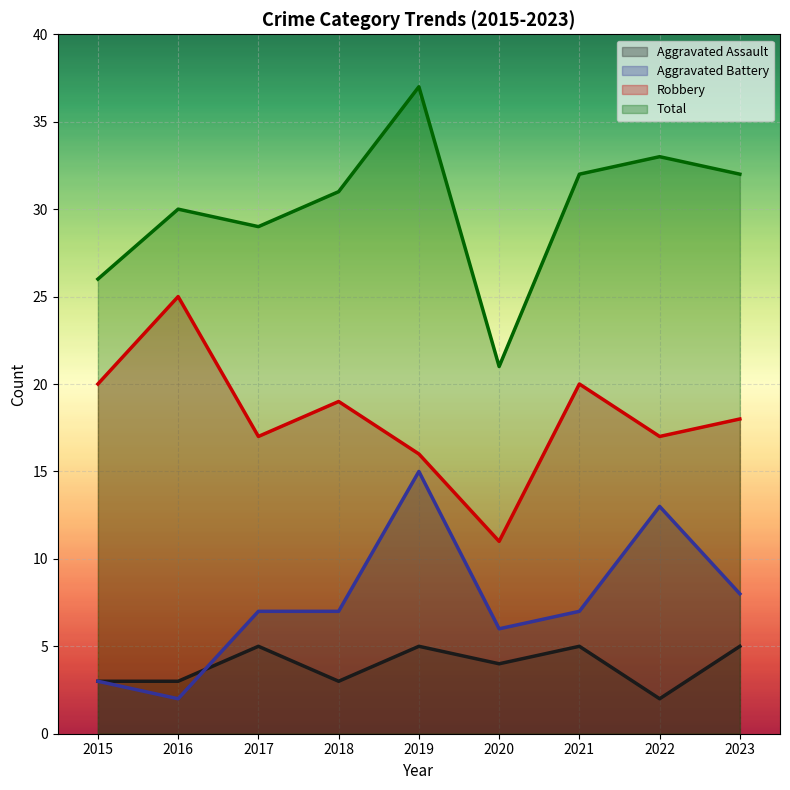

True or false: Total has a value of 26 at 2015.

True